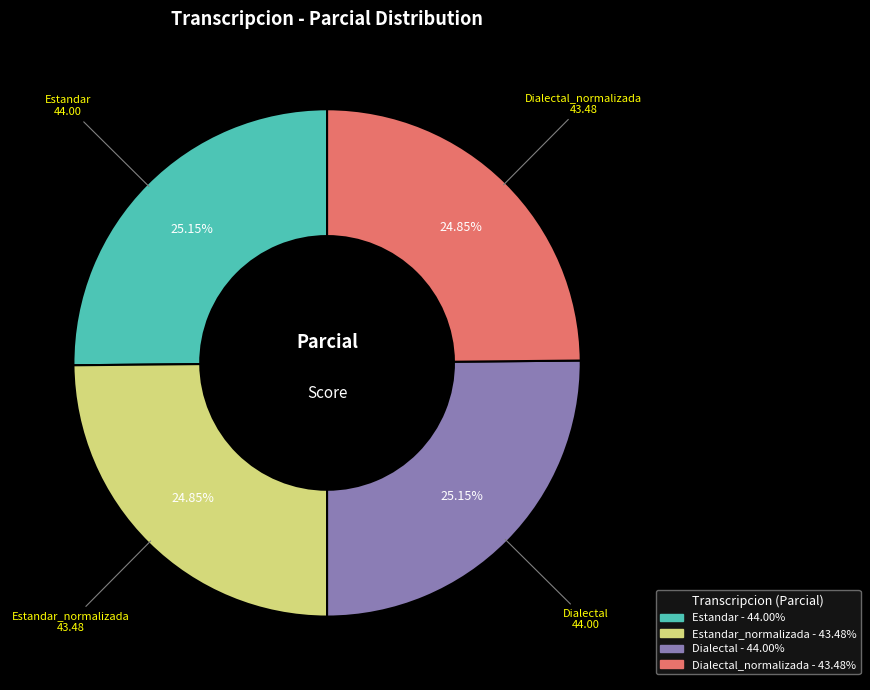

Does any single category account for the majority?

No